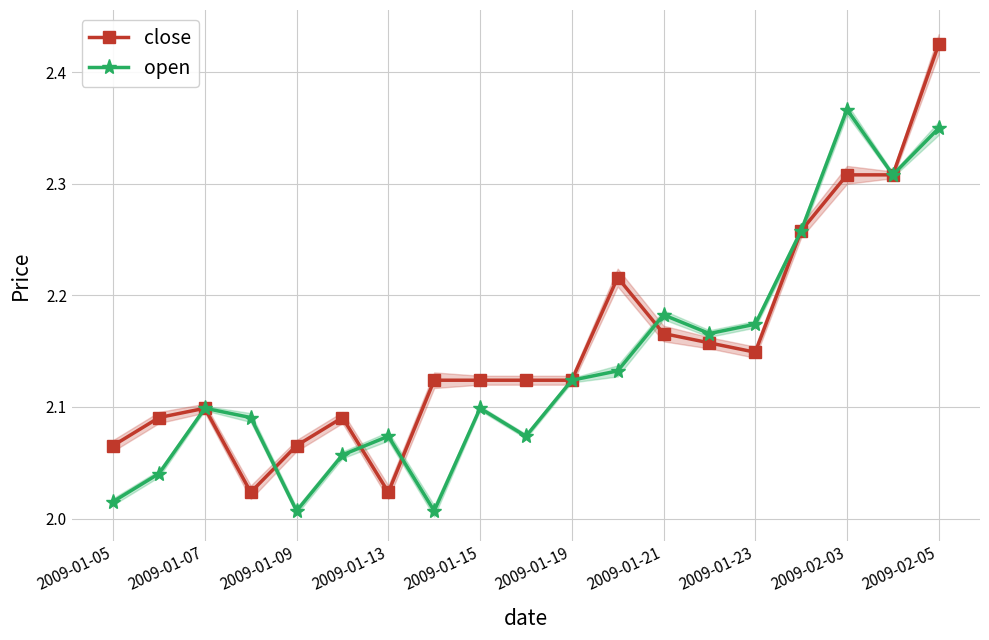

True or false: open has more than 1 interior local peaks.

True